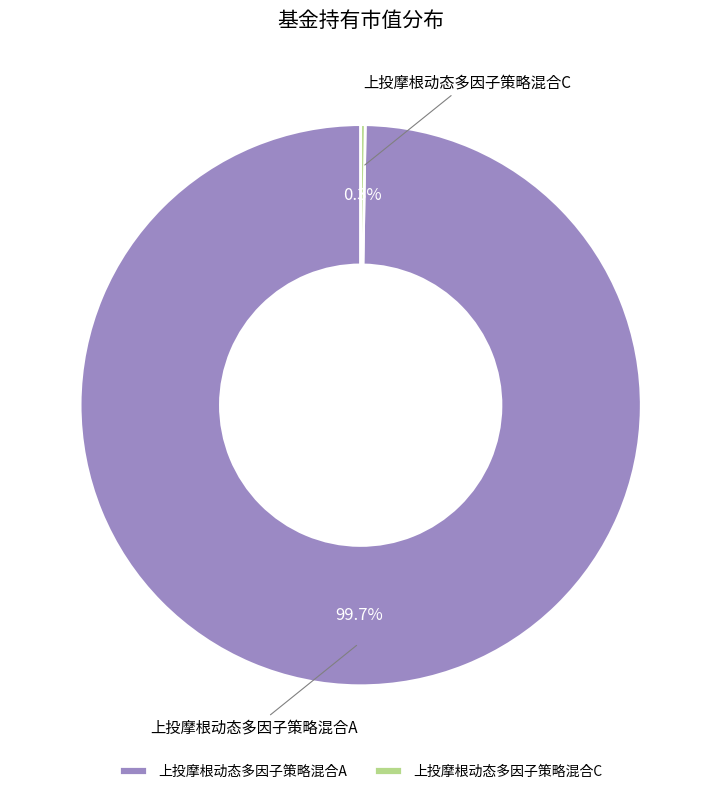

Which category has the biggest portion of the pie?

上投摩根动态多因子策略混合A